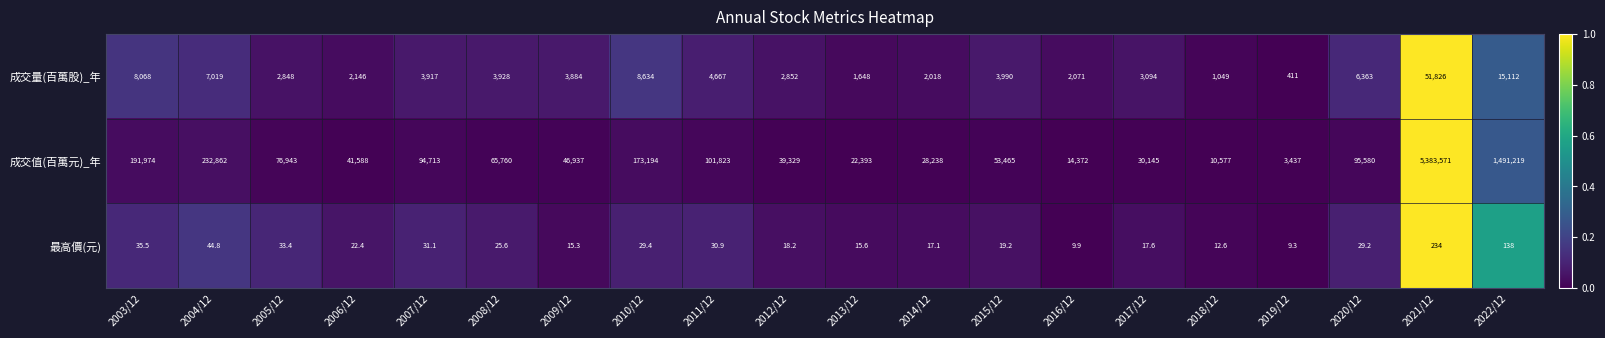

What is the spread (max minus min) of values at 2014/12?

28220.9